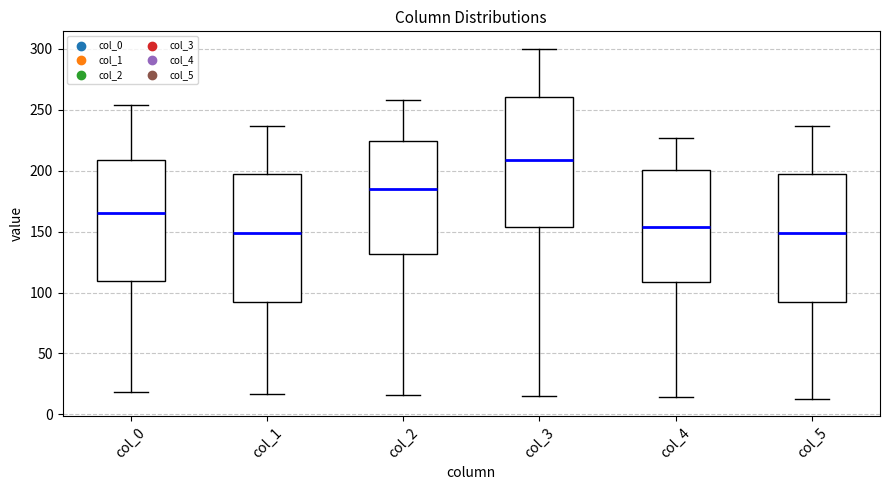

Where is the upper edge of the box for col_2 on the y-axis? The values are not printed on the chart, so give them approximately, as read against the axis.

225